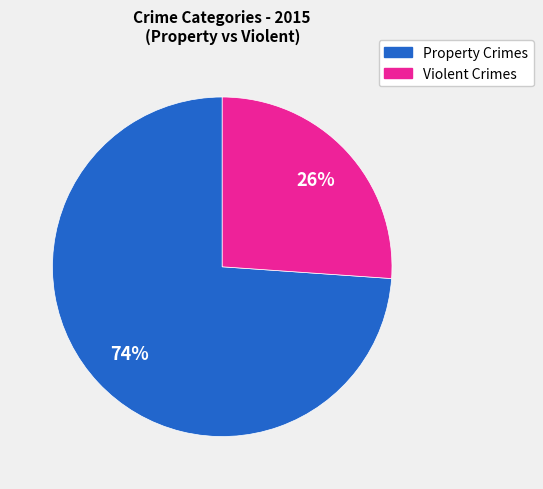

Is there any slice that represents more than half of the pie?

Yes